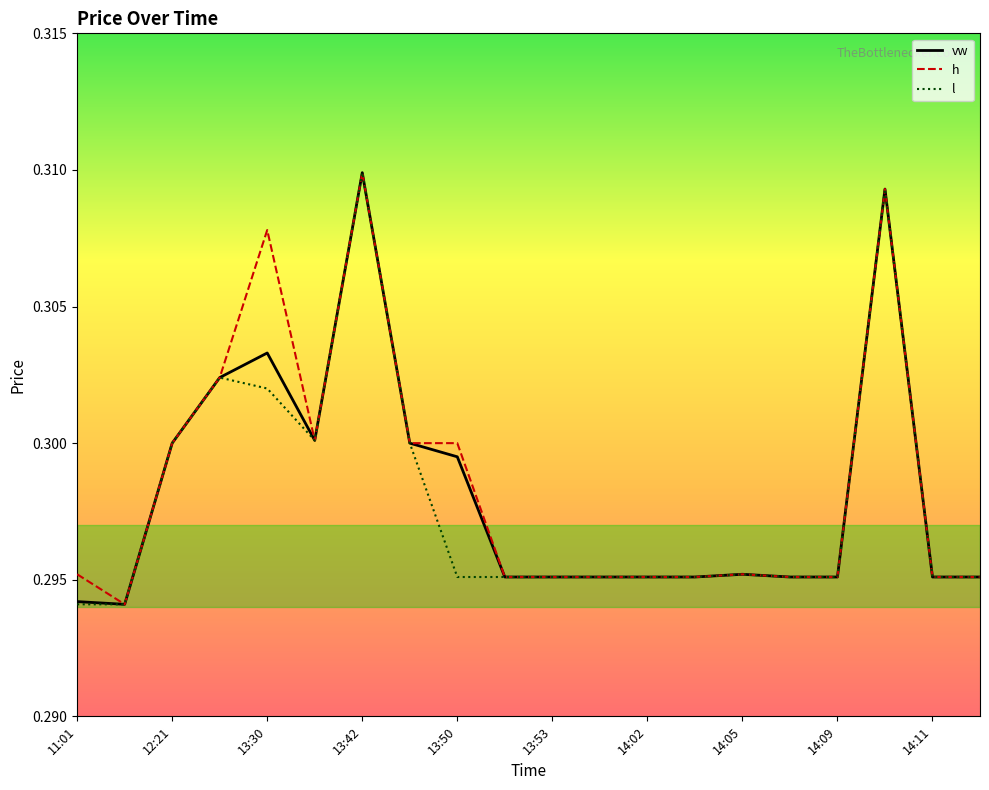

True or false: l and vw cross at least once.

False